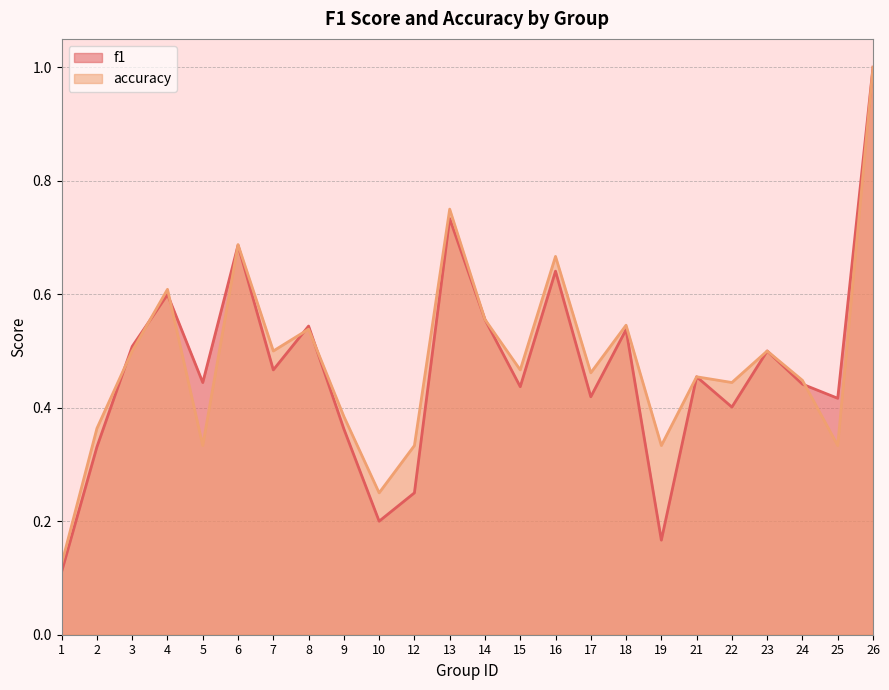

What is the approximate value of accuracy at 16?

0.7